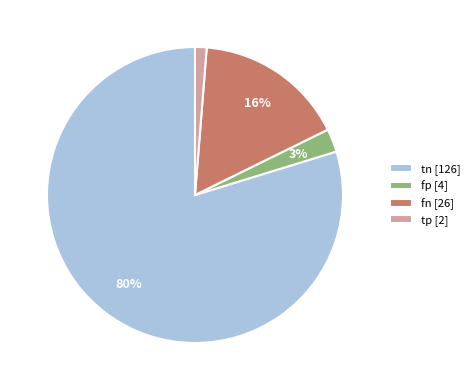

Which slice represents more than half of the pie?

tn